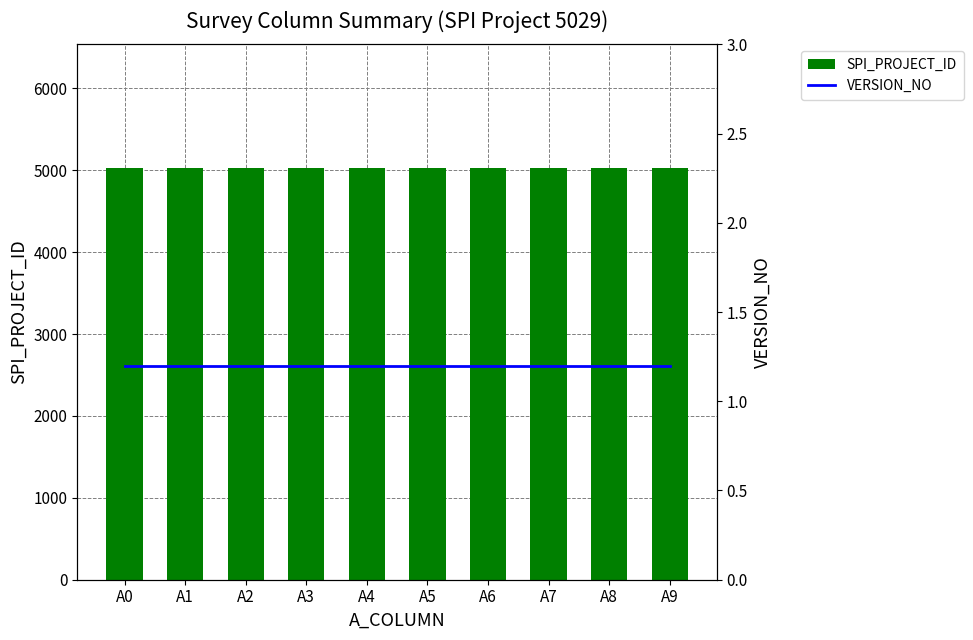

At which label is VERSION_NO closest to 1?

A0